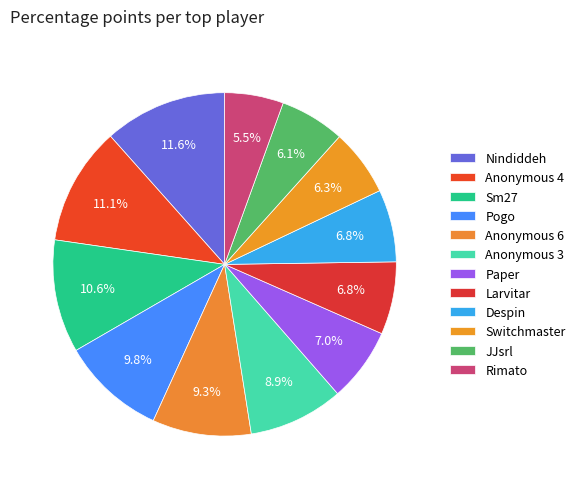

What percentage do Switchmaster and JJsrl together represent?

12.4%